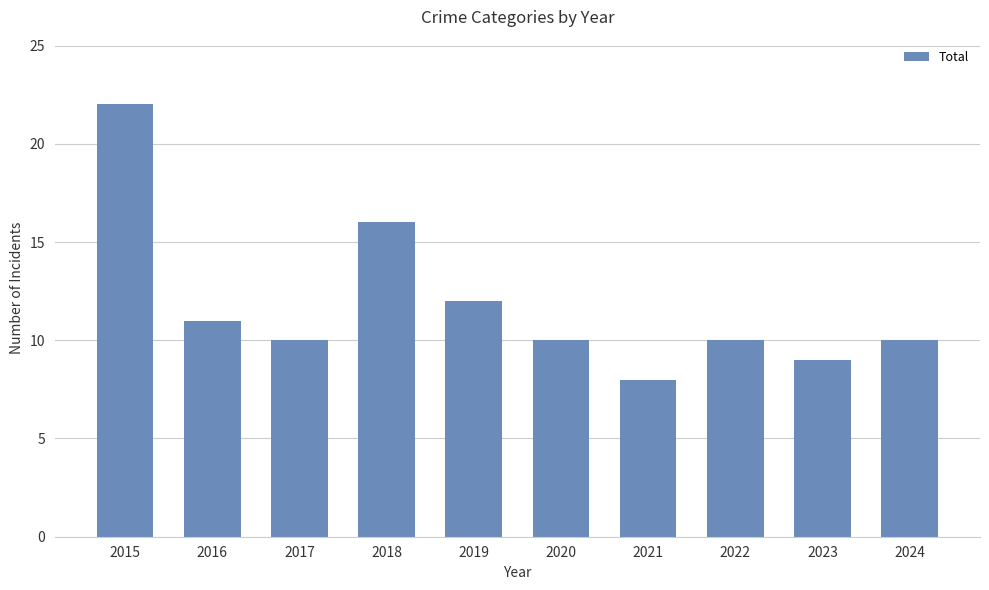

Which category has the lowest value across all series?

2021